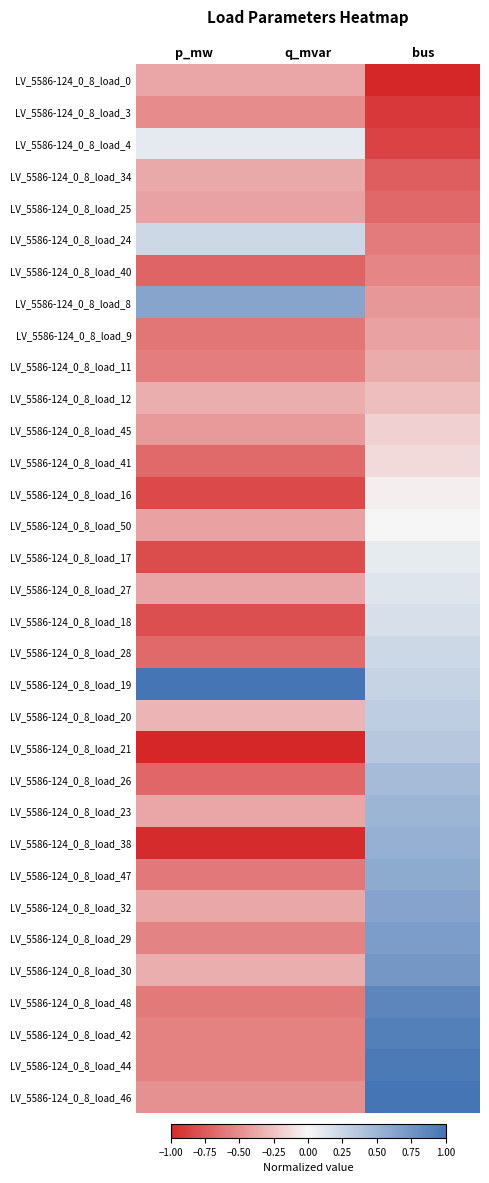

Count the number of data series in this chart.

33